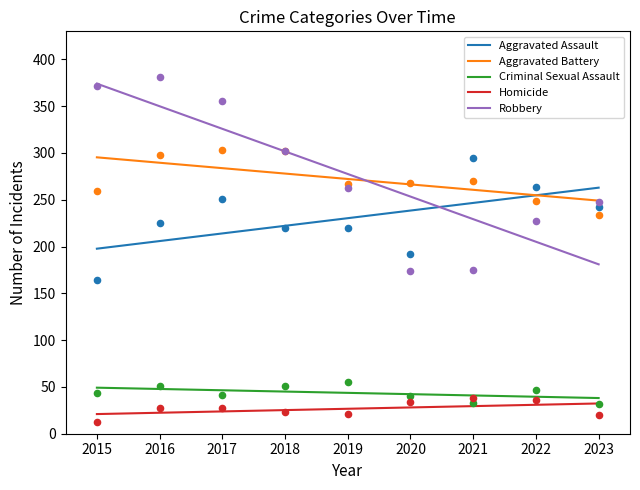

Which series reaches the maximum Y coordinate?

Robbery